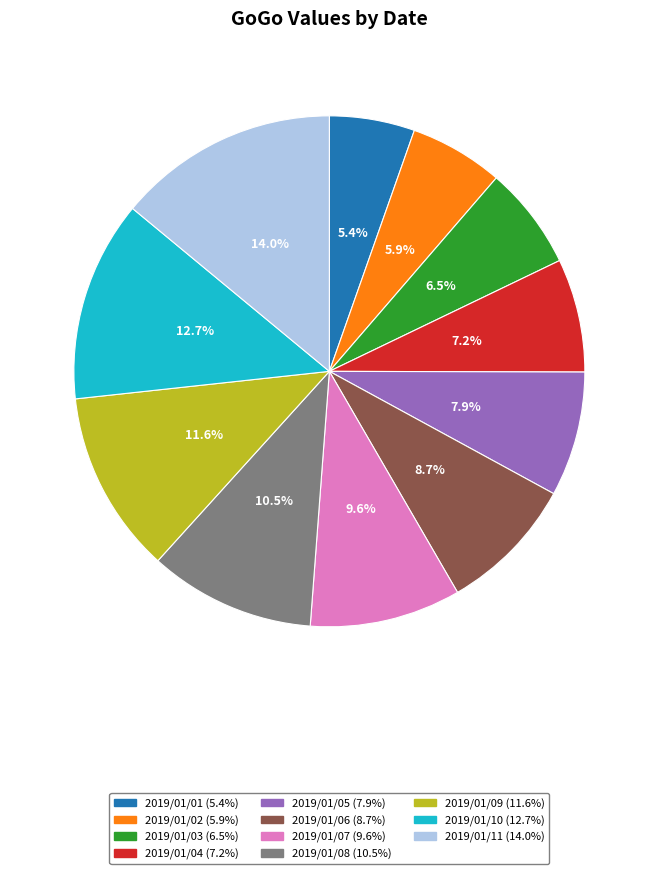

Which category has the smallest portion of the pie?

2019/01/01